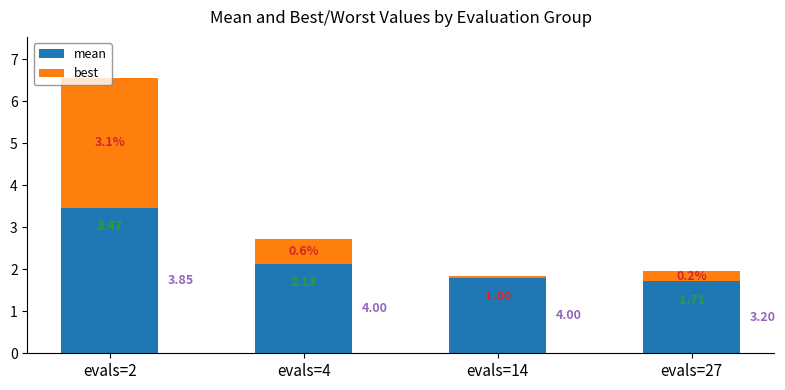

List the labels in order of mean value, smallest first.

evals=27, evals=14, evals=4, evals=2